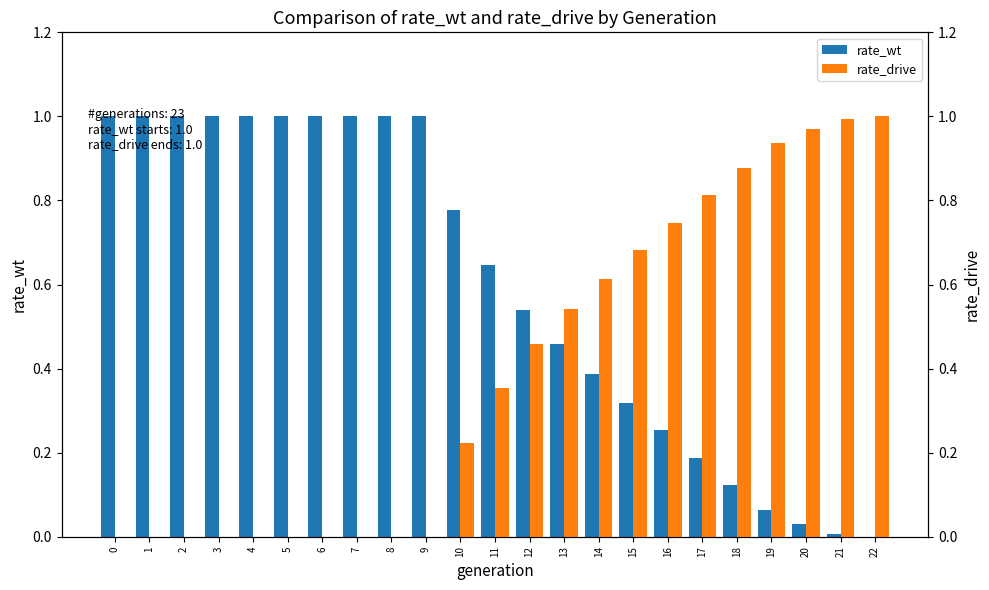

What is the difference between the rate_wt values at 3 and 11?

0.4